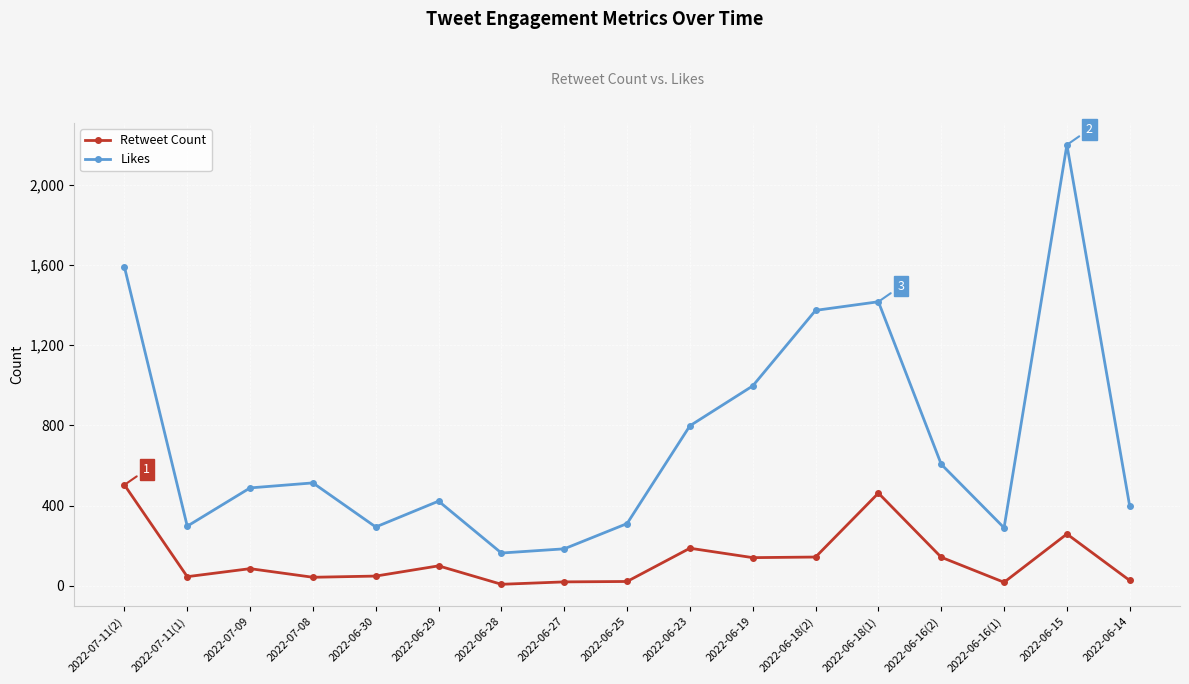

Is it true that Retweet Count equals 807 at 2022-07-11(2)?

False